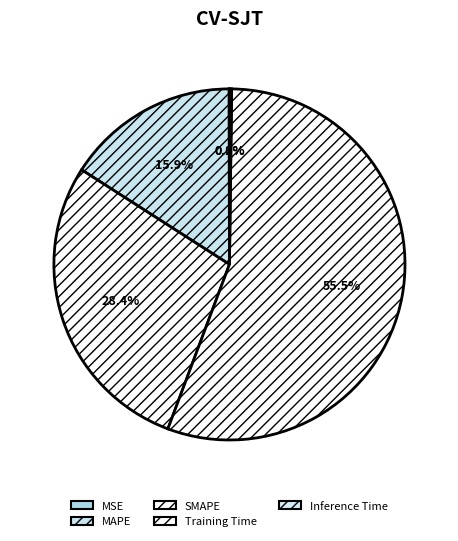

True or false: MSE accounts for 0% of the total.

True